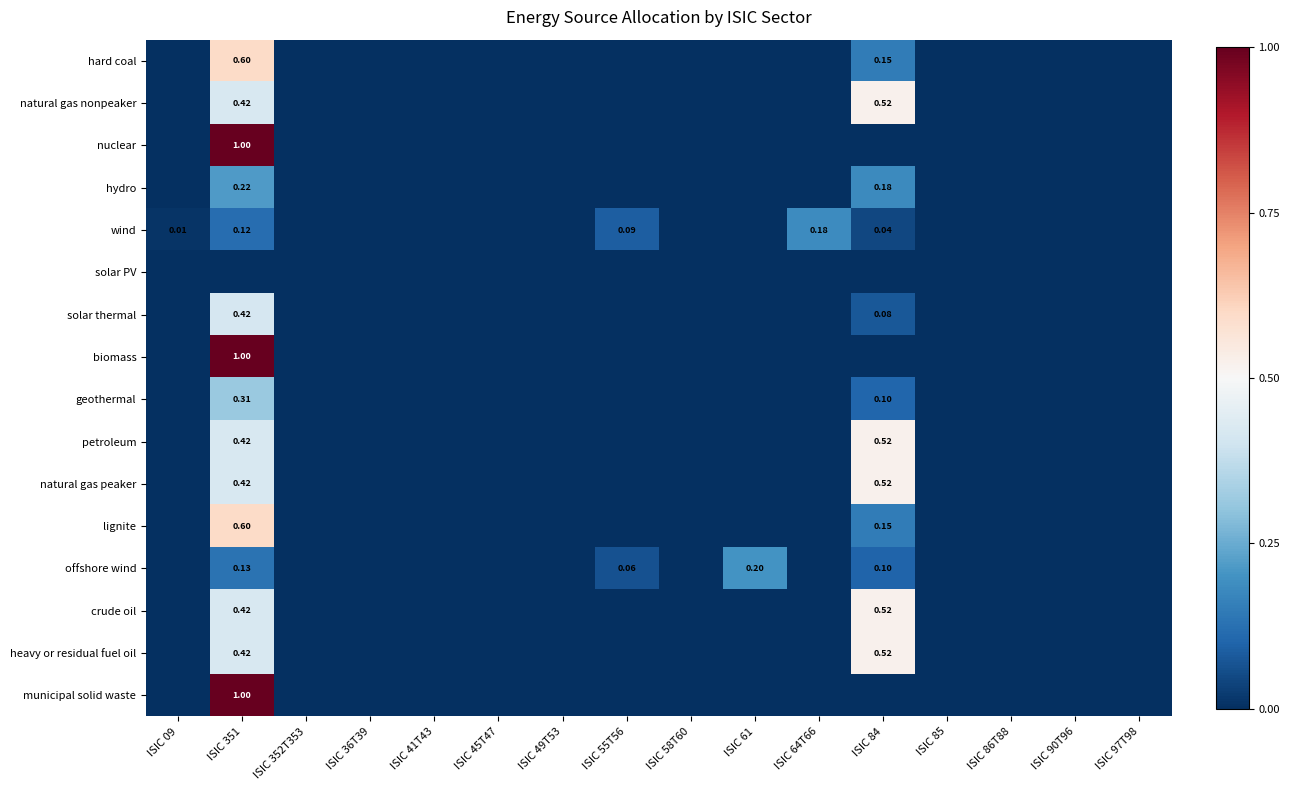

Rank the series by their maximum value, from highest to lowest.

nuclear, biomass, municipal solid waste, hard coal, lignite, natural gas nonpeaker, petroleum, natural gas peaker, crude oil, heavy or residual fuel oil, solar thermal, geothermal, hydro, offshore wind, wind, solar PV